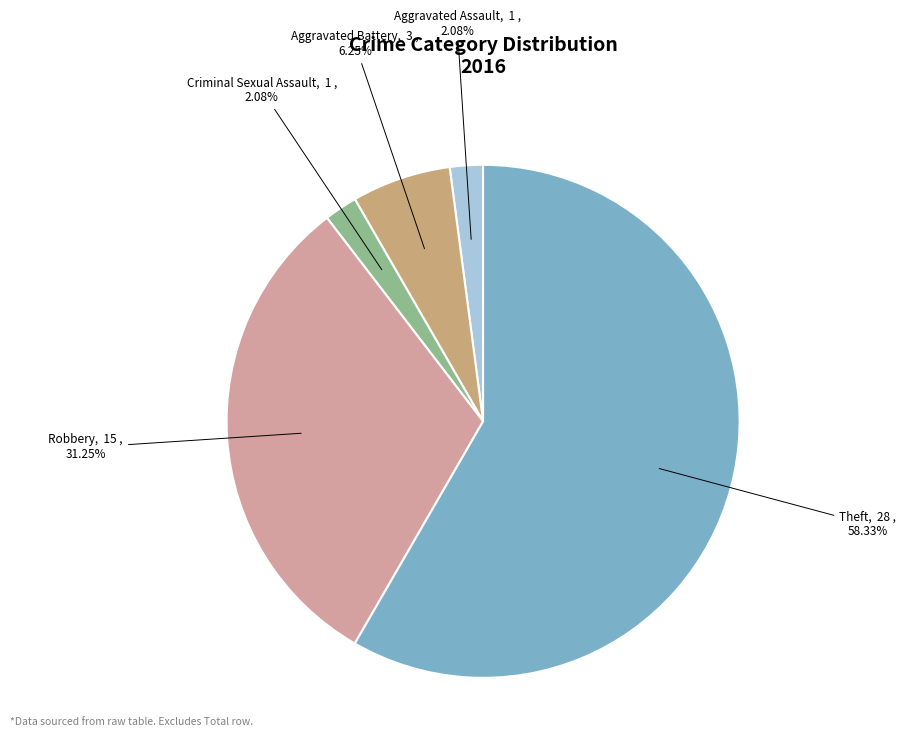

What is the largest slice in the pie chart?

Theft